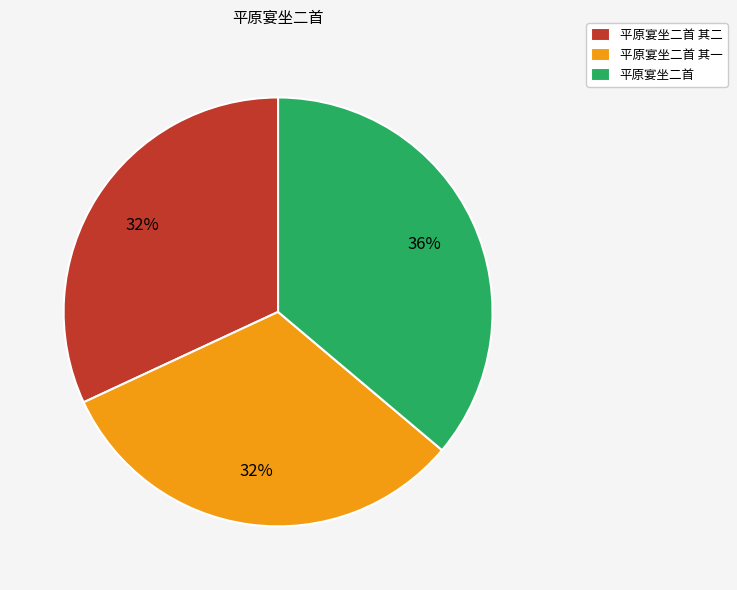

What percentage is the 平原宴坐二首 slice, to the nearest percent?

36%